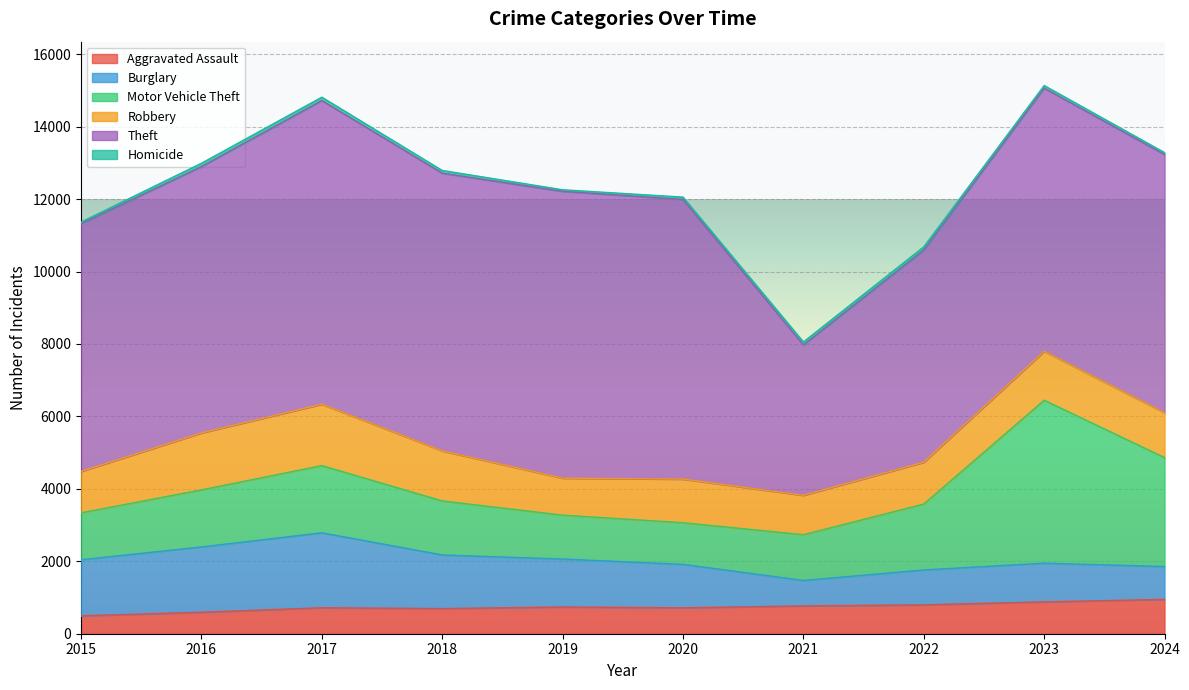

What is the sum of all Motor Vehicle Theft values?

19168